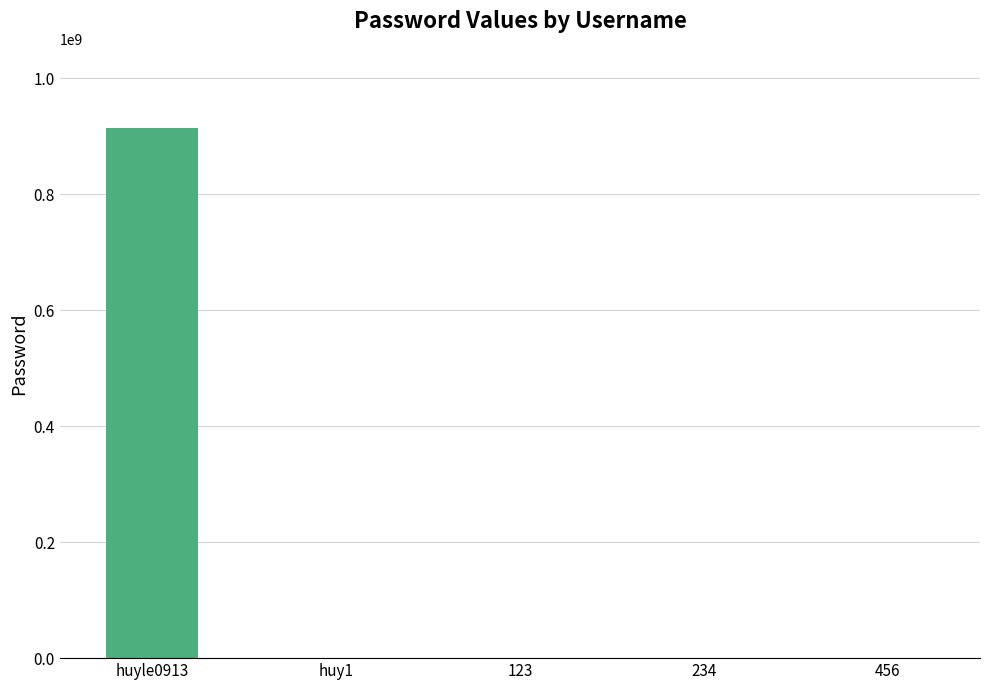

What is the maximum value shown in the chart?

913362137